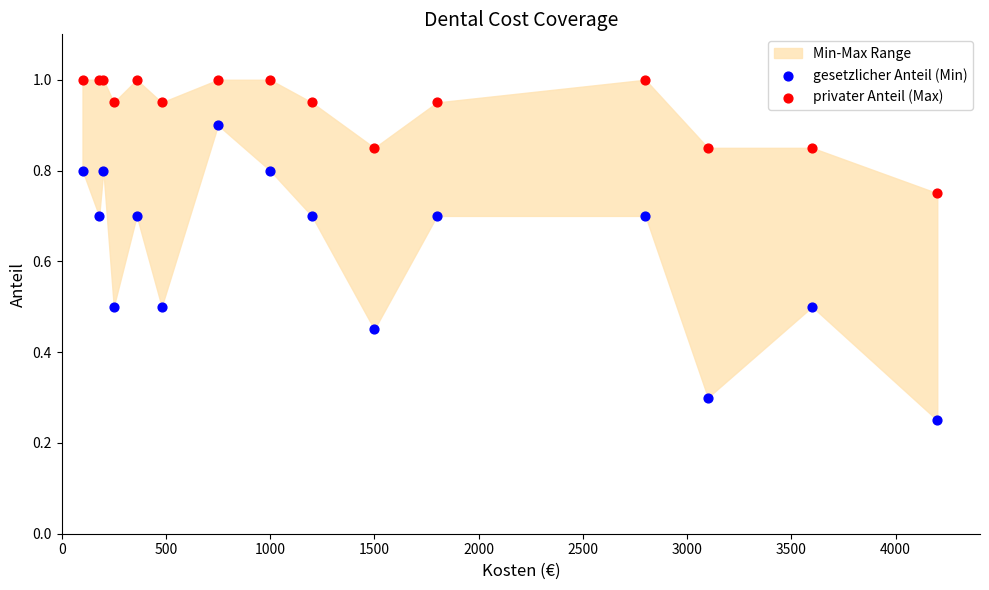

Which series reaches the minimum Y coordinate?

gesetzlicher Anteil (Min)